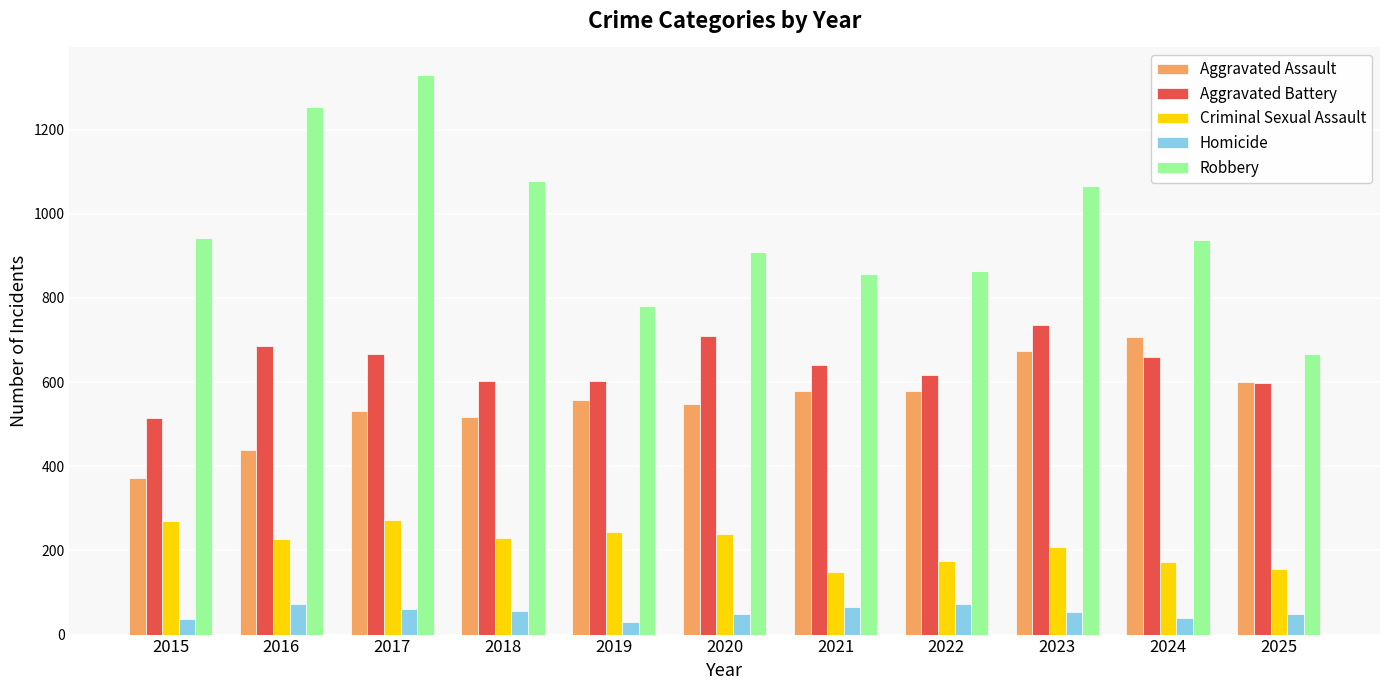

Which series changed the most between 2015 and 2022?

Aggravated Assault